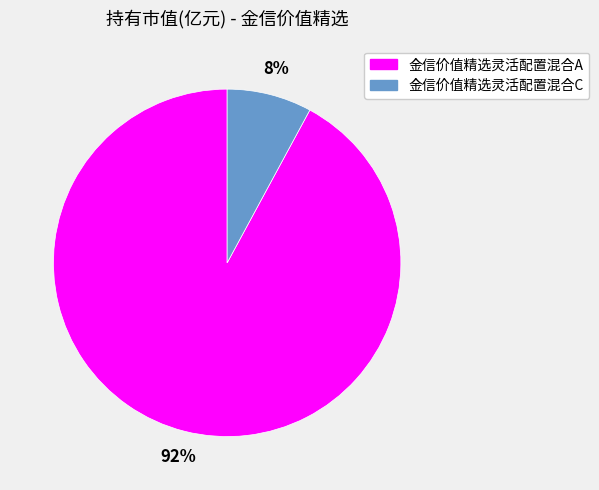

True or false: 金信价值精选灵活配置混合A accounts for 79% of the total.

False